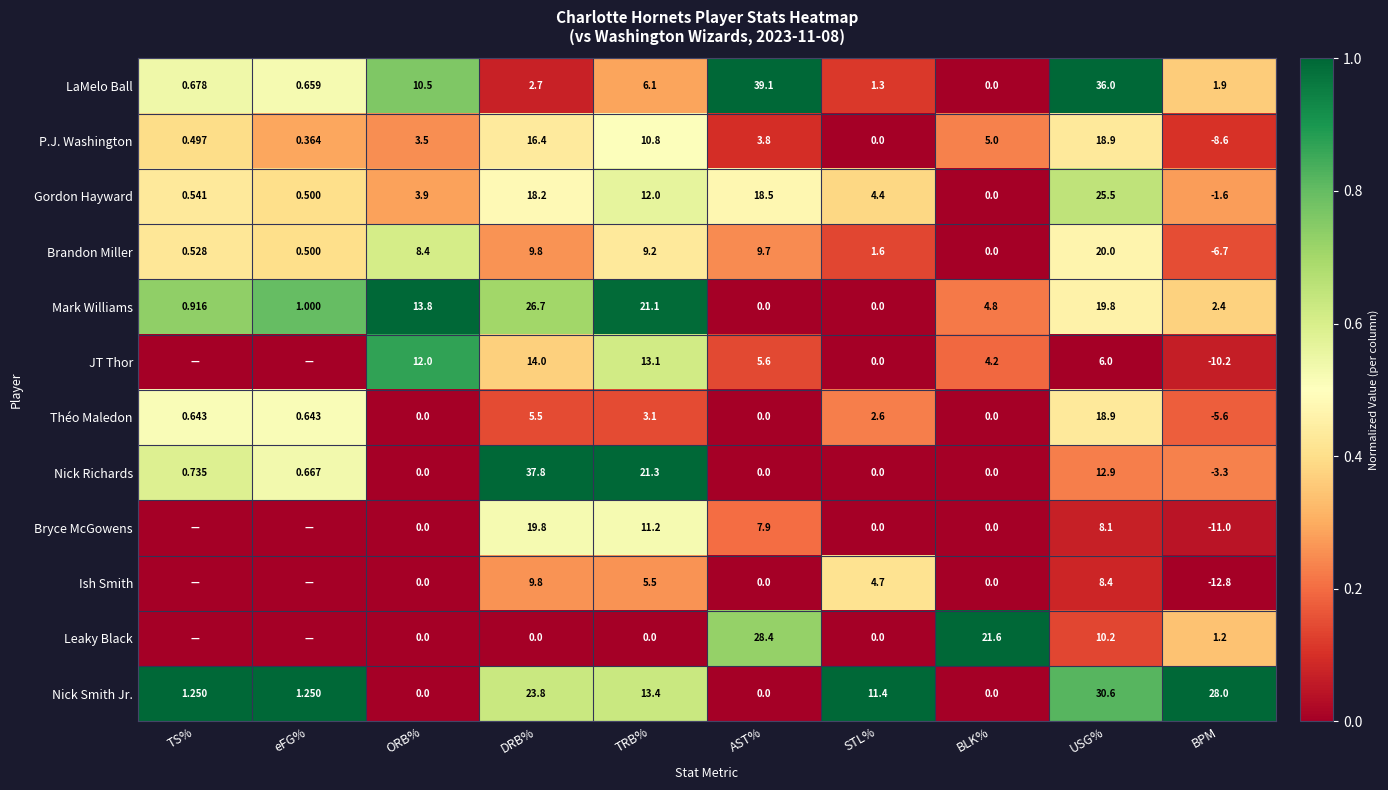

At BPM, list the series in order from largest to smallest.

Nick Smith Jr., Mark Williams, LaMelo Ball, Leaky Black, Gordon Hayward, Nick Richards, Théo Maledon, Brandon Miller, P.J. Washington, JT Thor, Bryce McGowens, Ish Smith